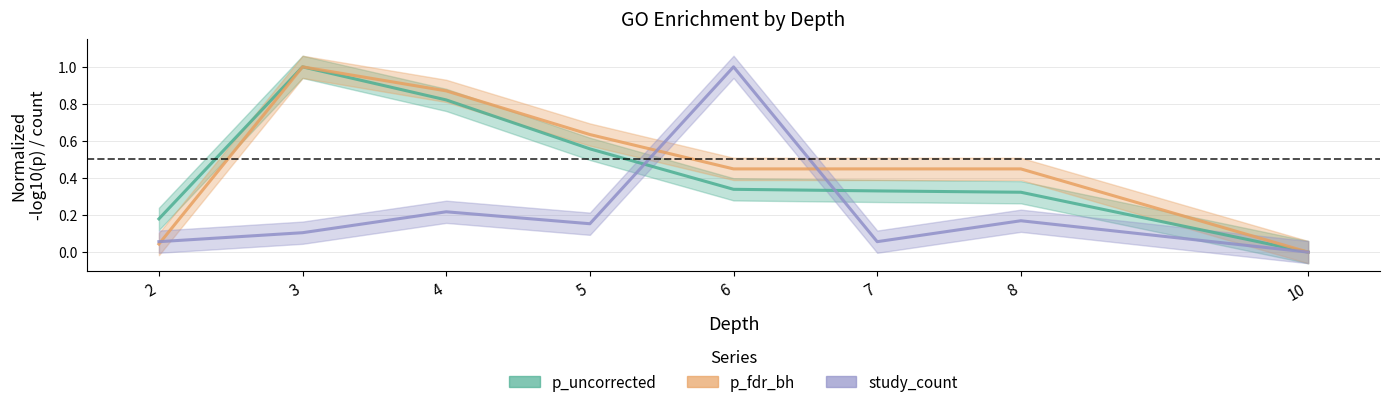

What are all the series names shown in the legend?

p_uncorrected, p_fdr_bh, study_count